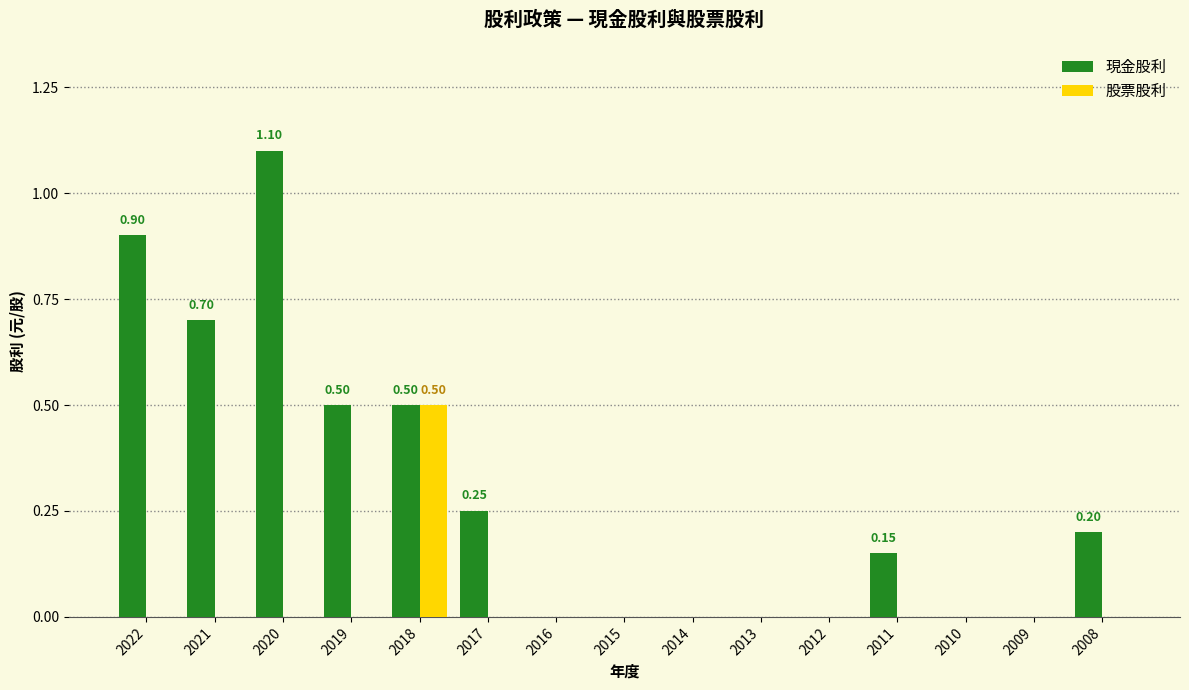

What is the sum of the 現金股利 values at 2010 and 2020?

1.1